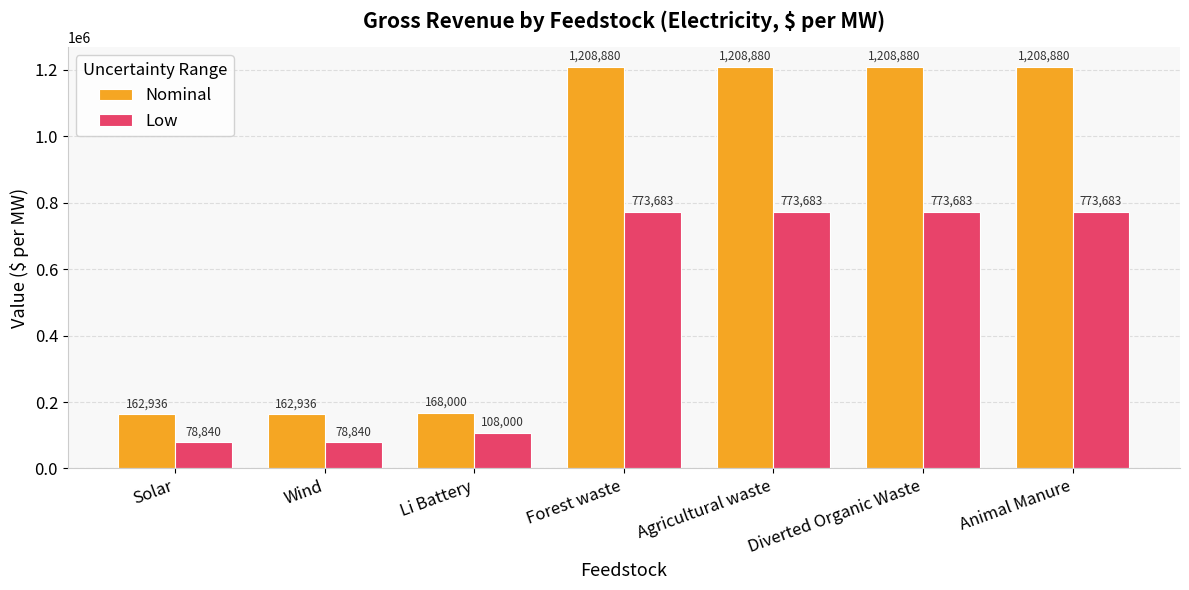

What is the difference between the highest and lowest values at Solar?

84096.0